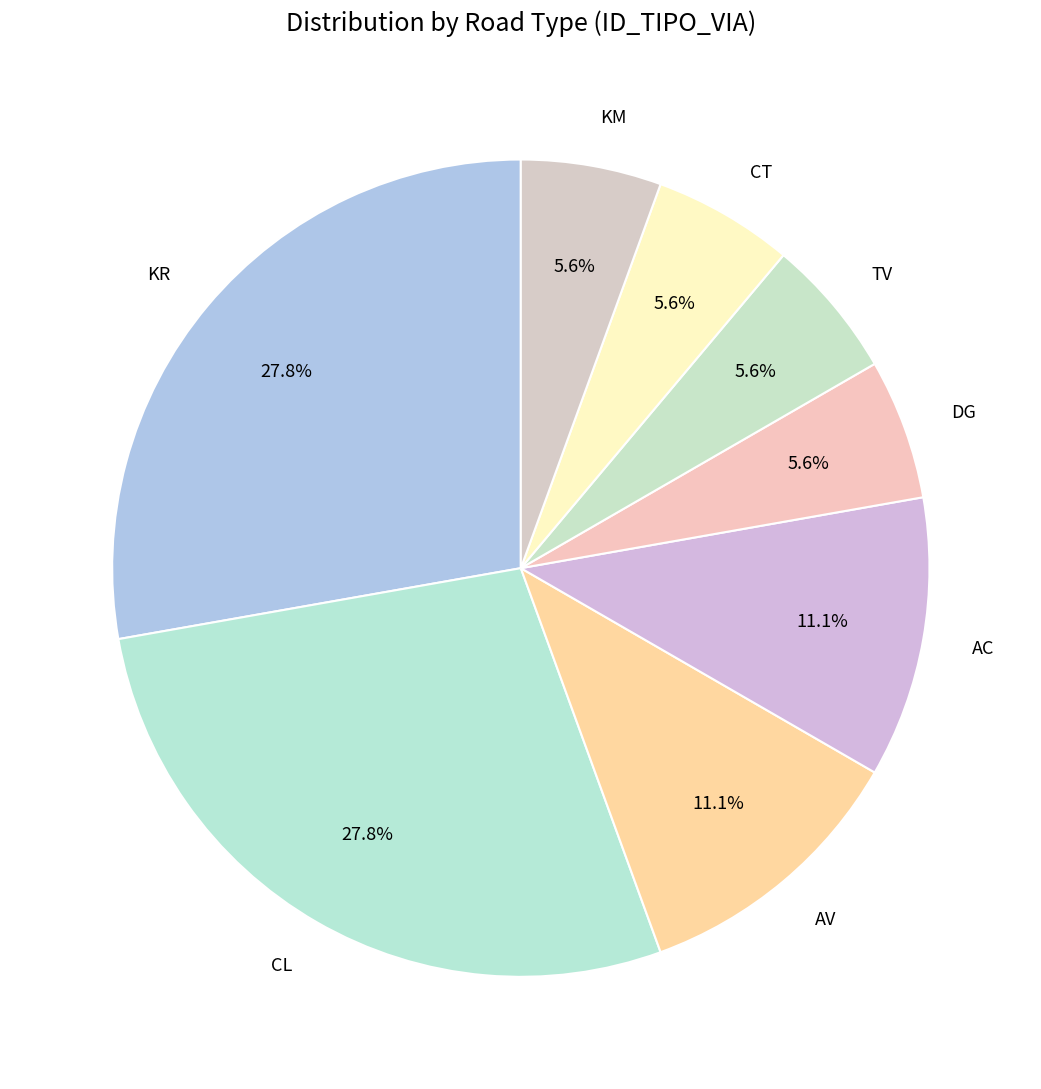

Does CT represent more than half of the total?

No